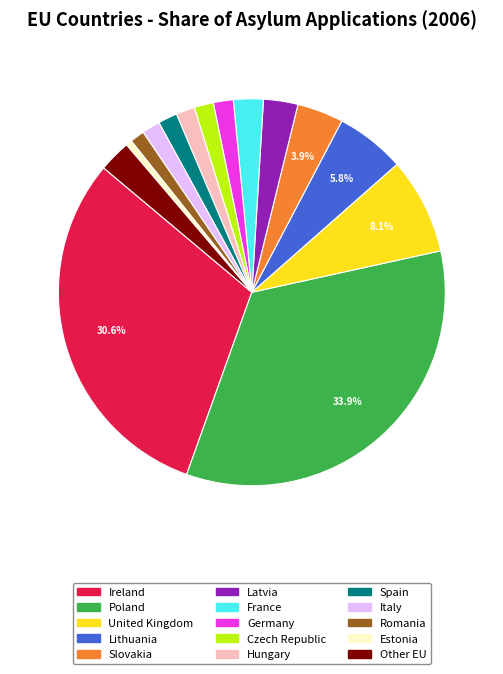

Approximately how many times larger is the value at Hungary compared to Spain?

1.0